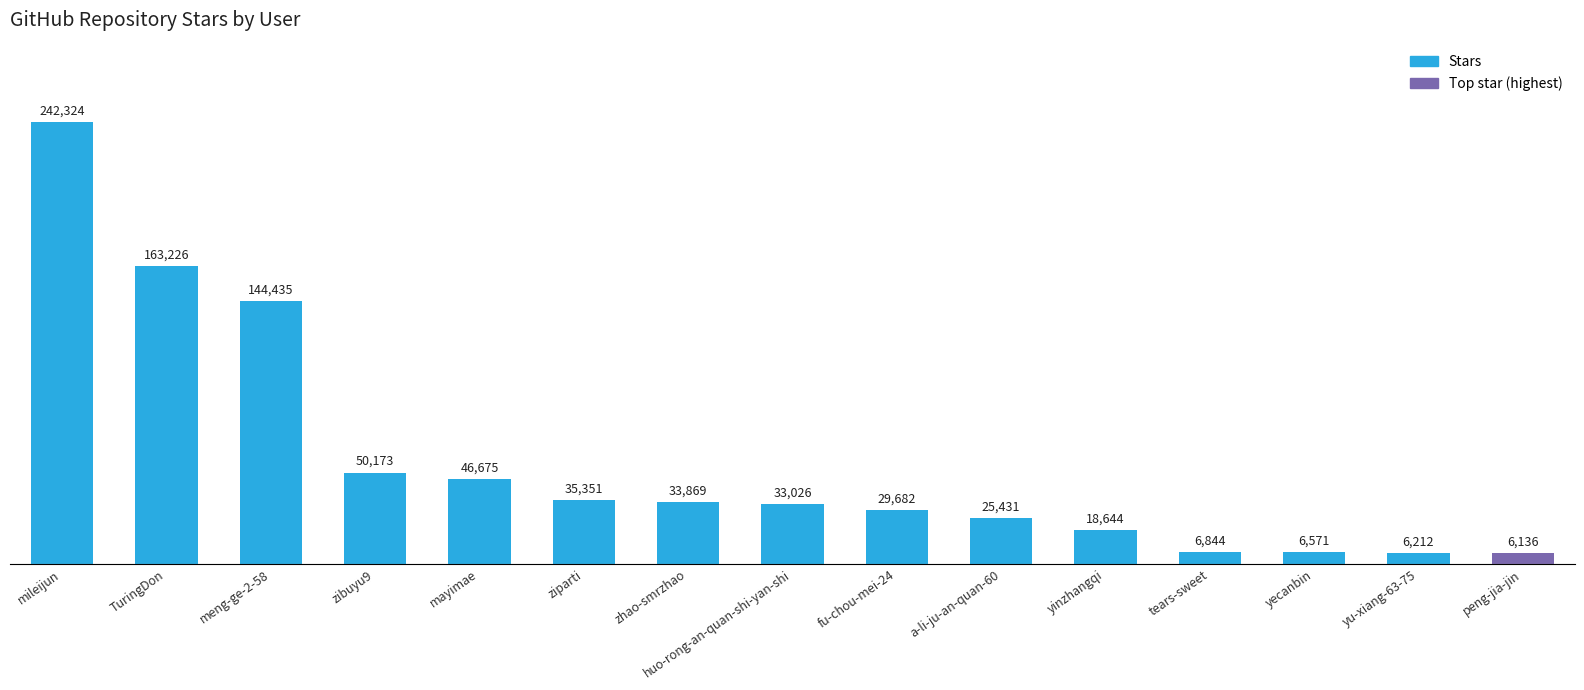

Rank the categories by value from lowest to highest.

peng-jia-jin, yu-xiang-63-75, yecanbin, tears-sweet, yinzhangqi, a-li-ju-an-quan-60, fu-chou-mei-24, huo-rong-an-quan-shi-yan-shi, zhao-smrzhao, ziparti, mayimae, zibuyu9, meng-ge-2-58, TuringDon, mileijun